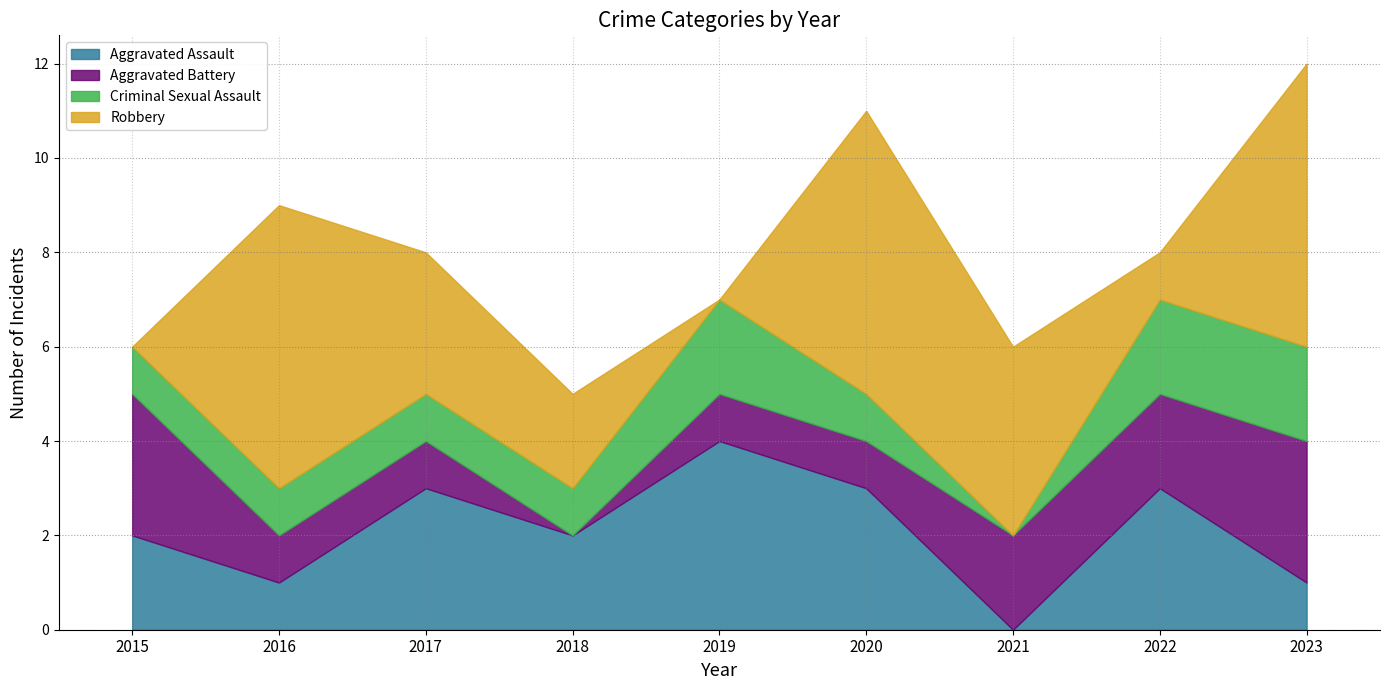

Rank the categories by Aggravated Assault value from highest to lowest.

2019, 2017, 2020, 2022, 2015, 2018, 2016, 2023, 2021